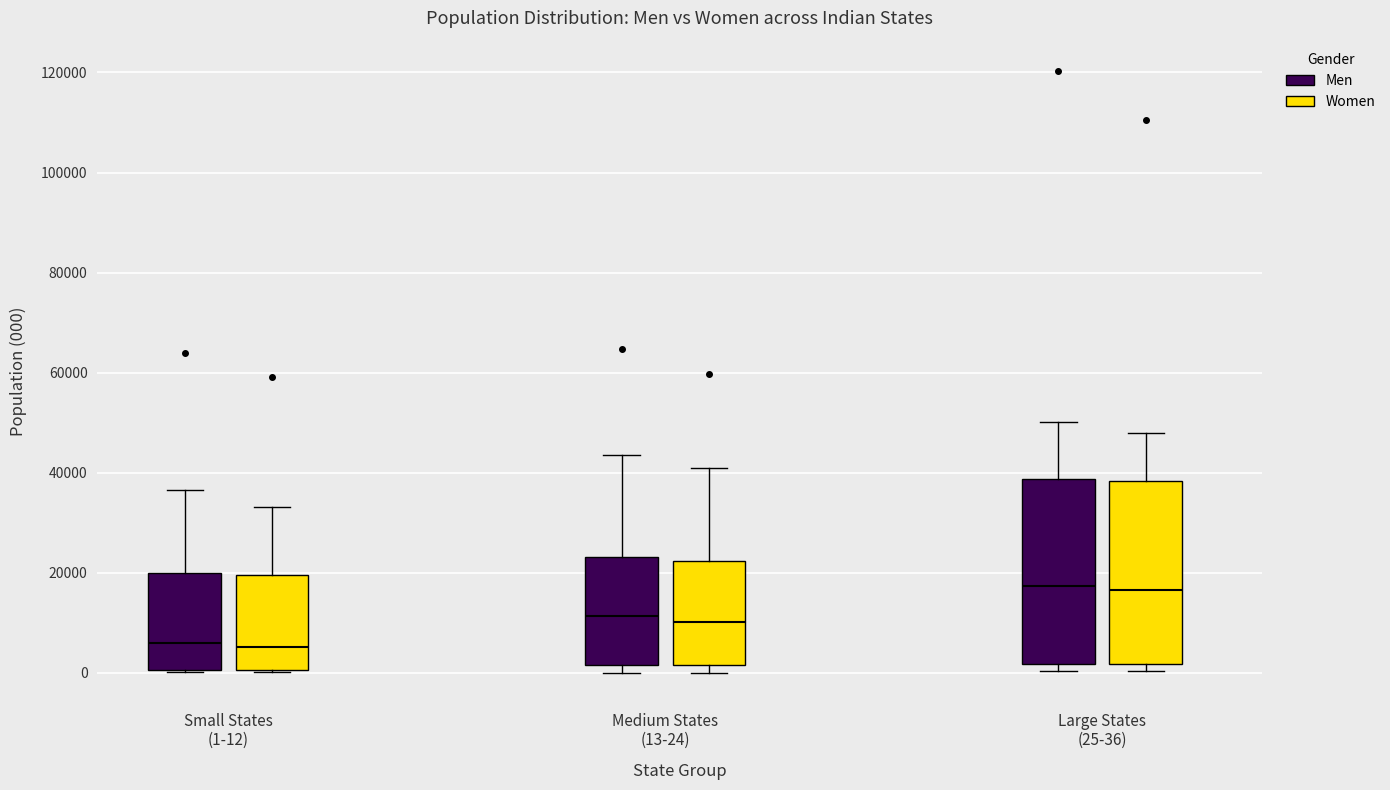

Reading left to right, transcribe this box plot: for each box, give where its median line is, the range the box spans, and where its two whiskers end, as read against the y-axis. The values are not printed on the chart, so give them approximately, as read against the axis.

Small States (1-12) (Men): median 6000, box 0 to 20000, whiskers 0 to 36000
Small States (1-12) (Women): median 6000, box 0 to 20000, whiskers 0 to 34000
Medium States (13-24) (Men): median 12000, box 2000 to 24000, whiskers 0 to 44000
Medium States (13-24) (Women): median 10000, box 2000 to 22000, whiskers 0 to 40000
Large States (25-36) (Men): median 18000, box 2000 to 38000, whiskers 0 to 50000
Large States (25-36) (Women): median 16000, box 2000 to 38000, whiskers 0 to 48000